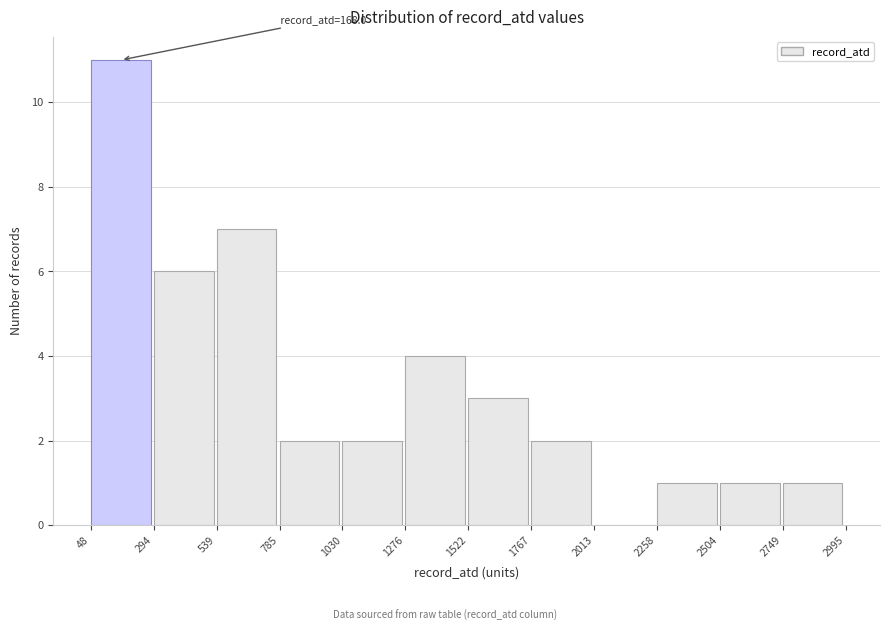

Which range on the x-axis has the tallest bar?

48 to 294